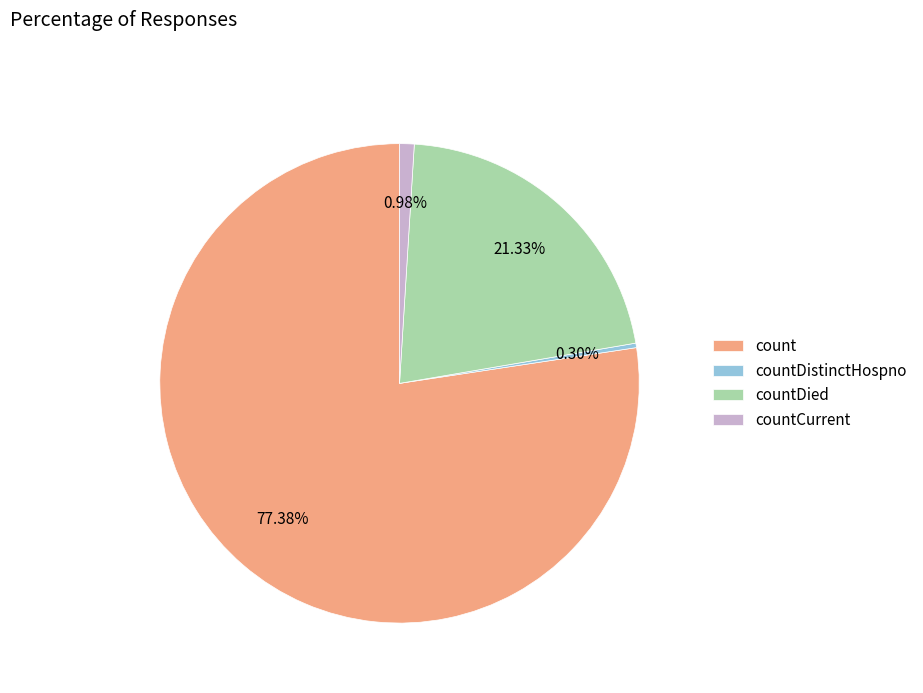

What is the largest slice in the pie chart?

count